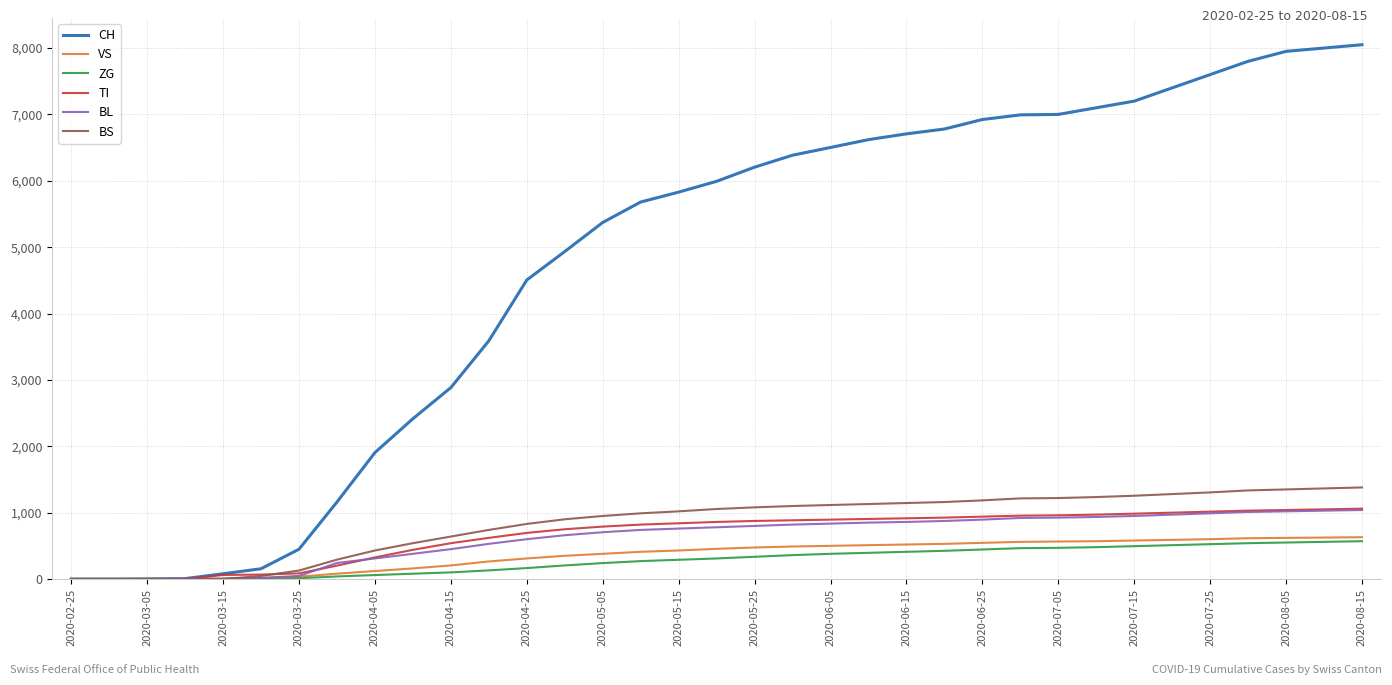

Which series has the largest range (max minus min)?

CH